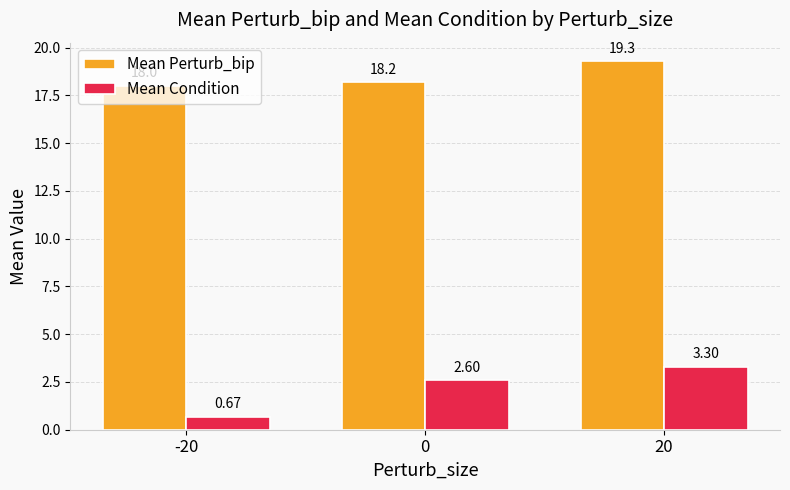

Between -20 and 20, which series saw the biggest shift?

Mean Condition